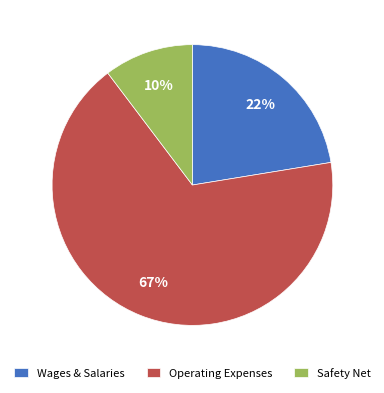

To the nearest percent, what is the combined percentage of Operating Expenses and Safety Net?

78%